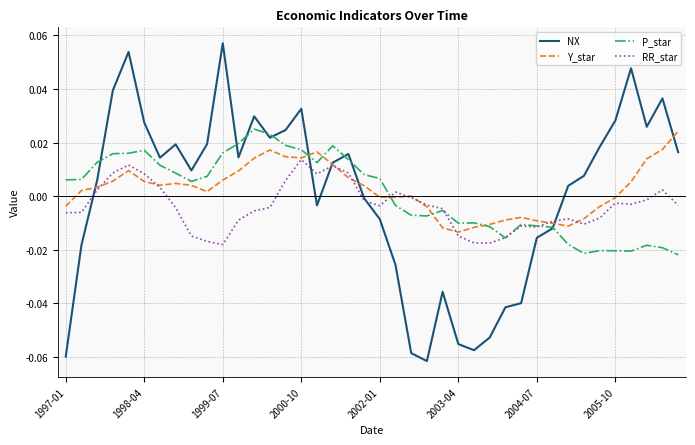

Count the number of categories in the chart.

40